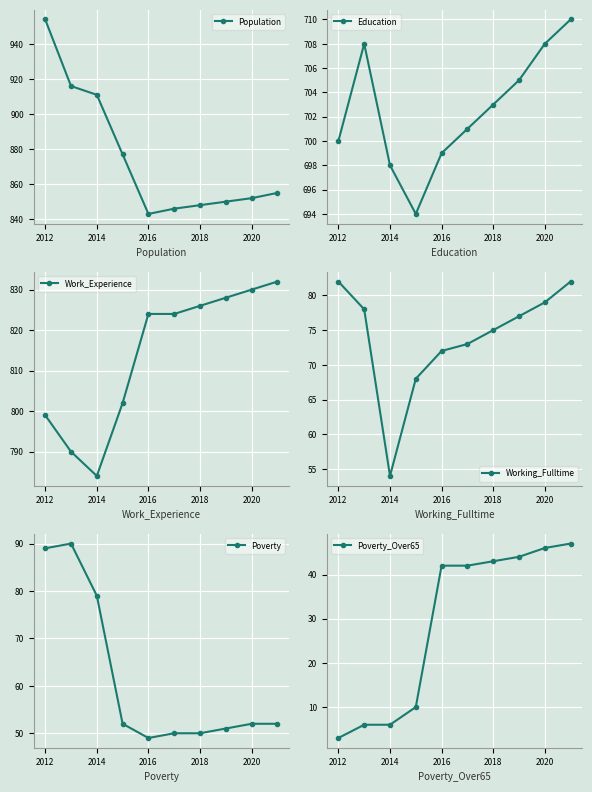

True or false: Poverty_Over65 has more than 0 interior local peaks.

False